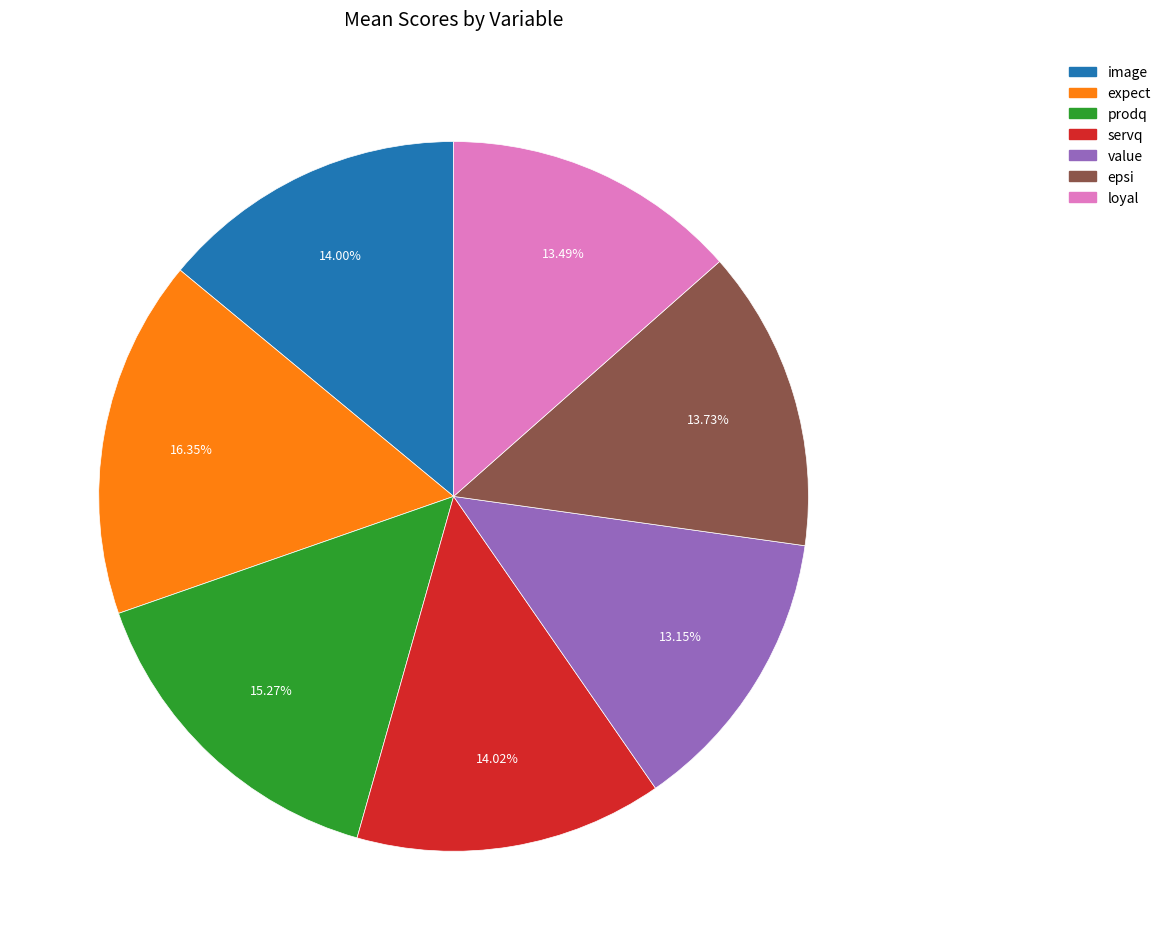

Between epsi and expect, which is larger?

expect